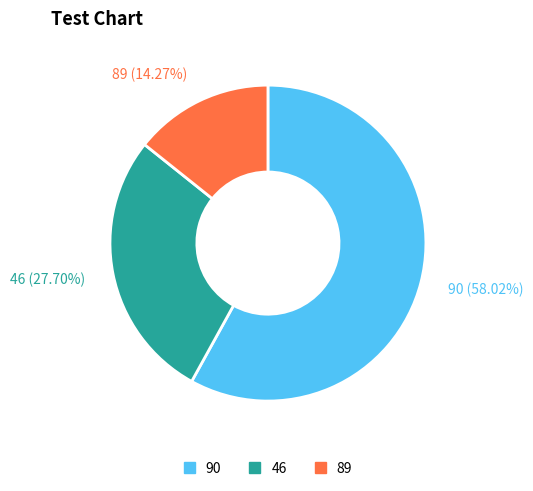

Rank the categories by value from lowest to highest.

89 (14.27%), 46 (27.70%), 90 (58.02%)